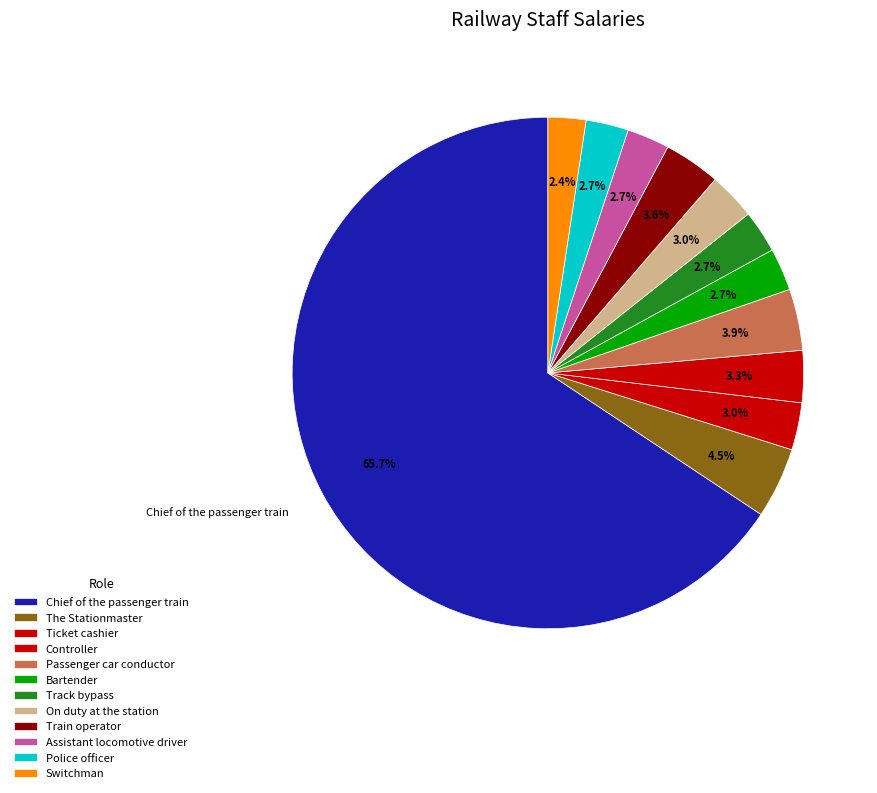

To the nearest percent, what is the difference between the Chief of the passenger train and The Stationmaster slice percentages?

61%